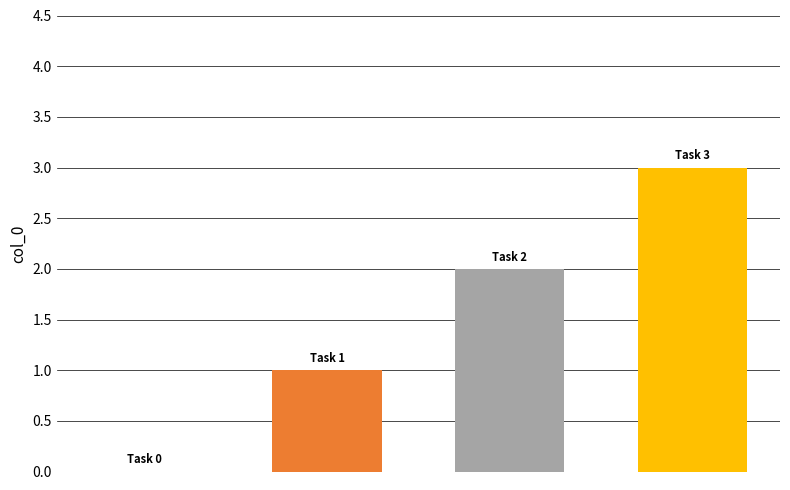

What is the sum of all values?

6